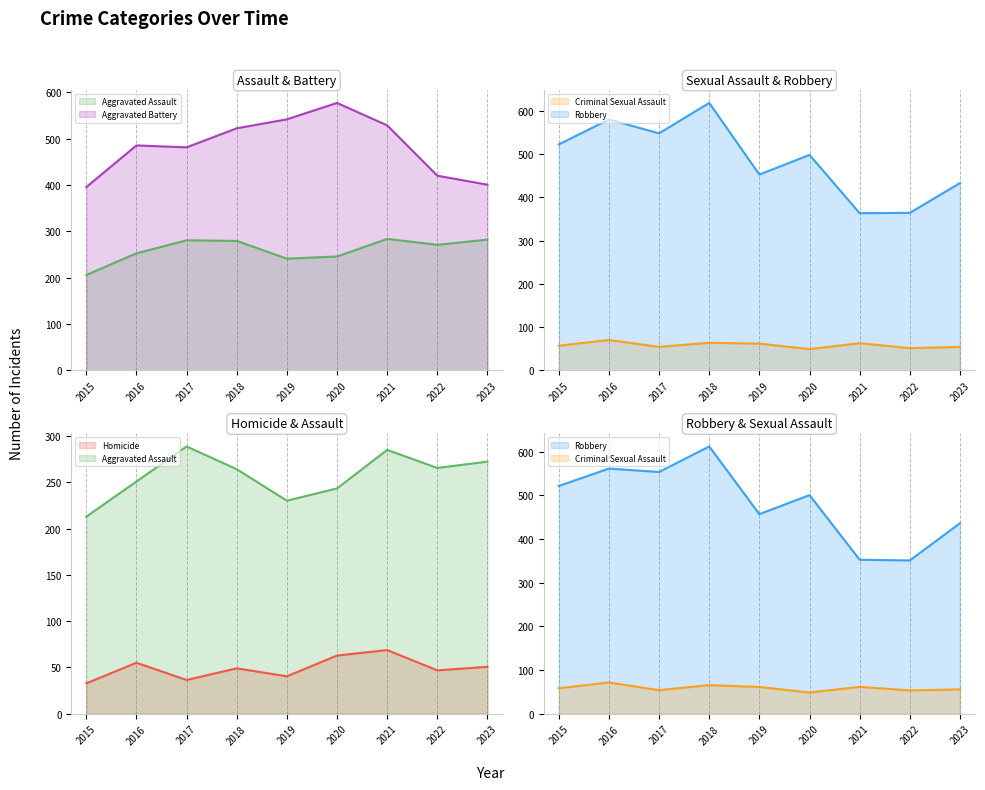

Read the Robbery value at 2018.

618.5